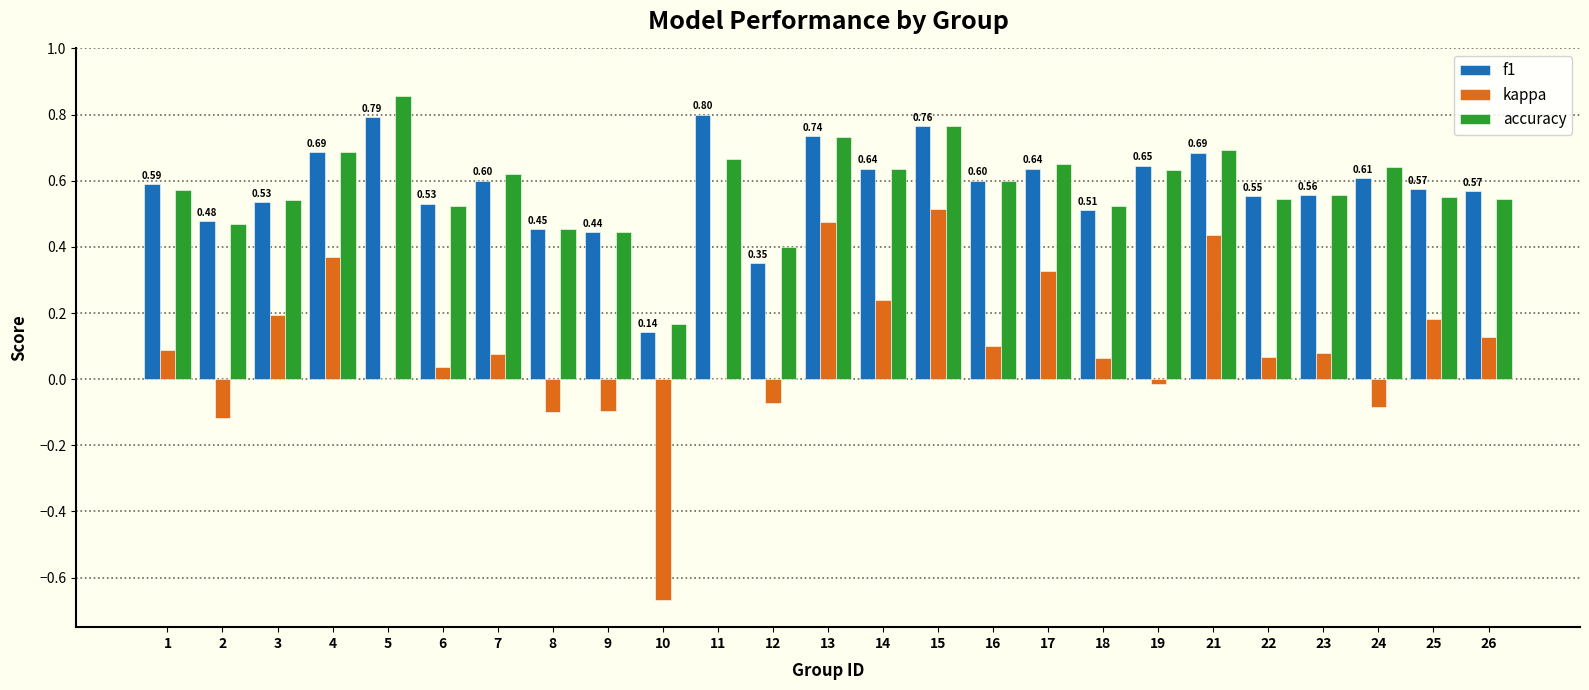

Where is f1 nearest to the value 0?

10